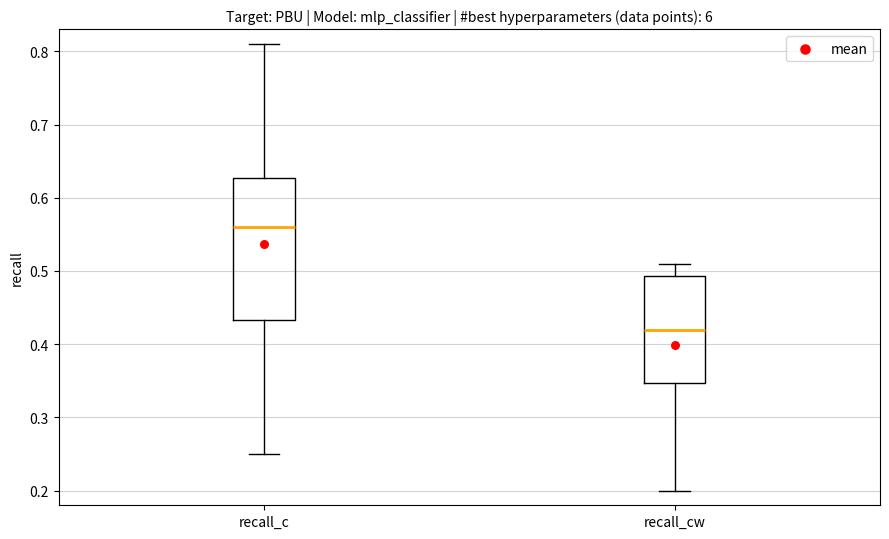

Which box has the highest median line?

recall_c